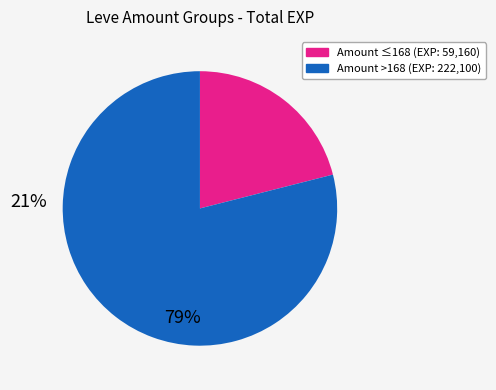

Does any single category account for the majority?

Yes